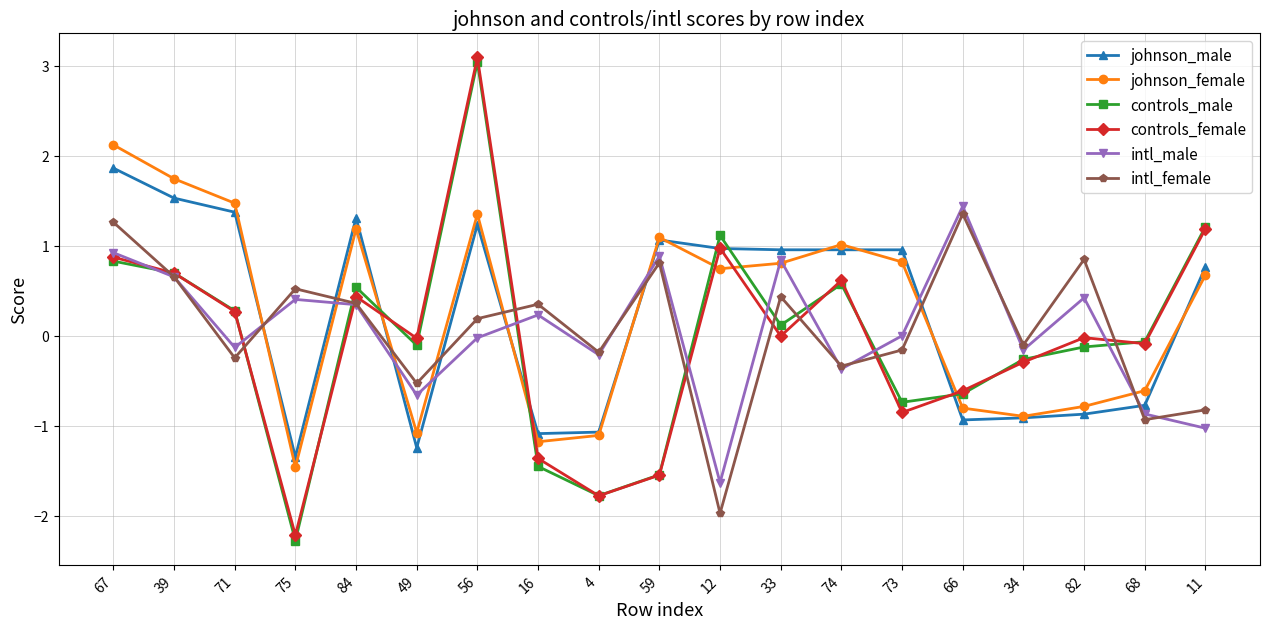

What is the label of the 17th point from the right?

71